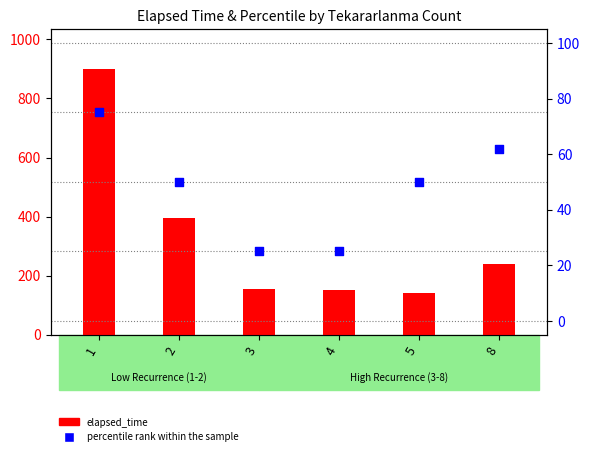

At how many categories does at least one series exceed 533?

1